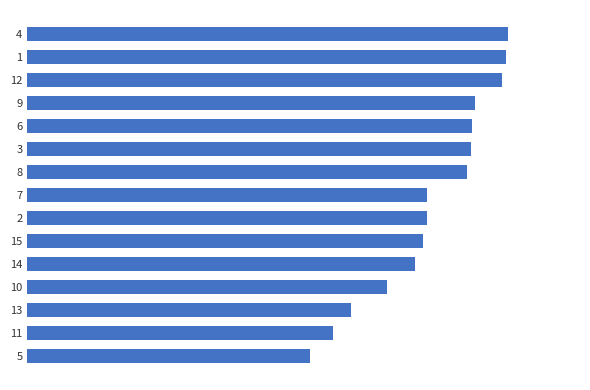

Does the chart contain any negative values?

No